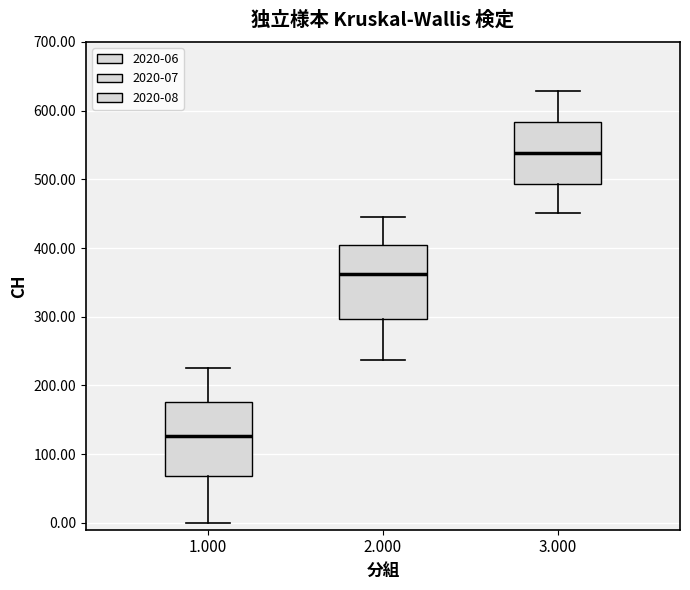

Where is the upper edge of the box at x = 1.000 on the y-axis? The values are not printed on the chart, so give them approximately, as read against the axis.

180